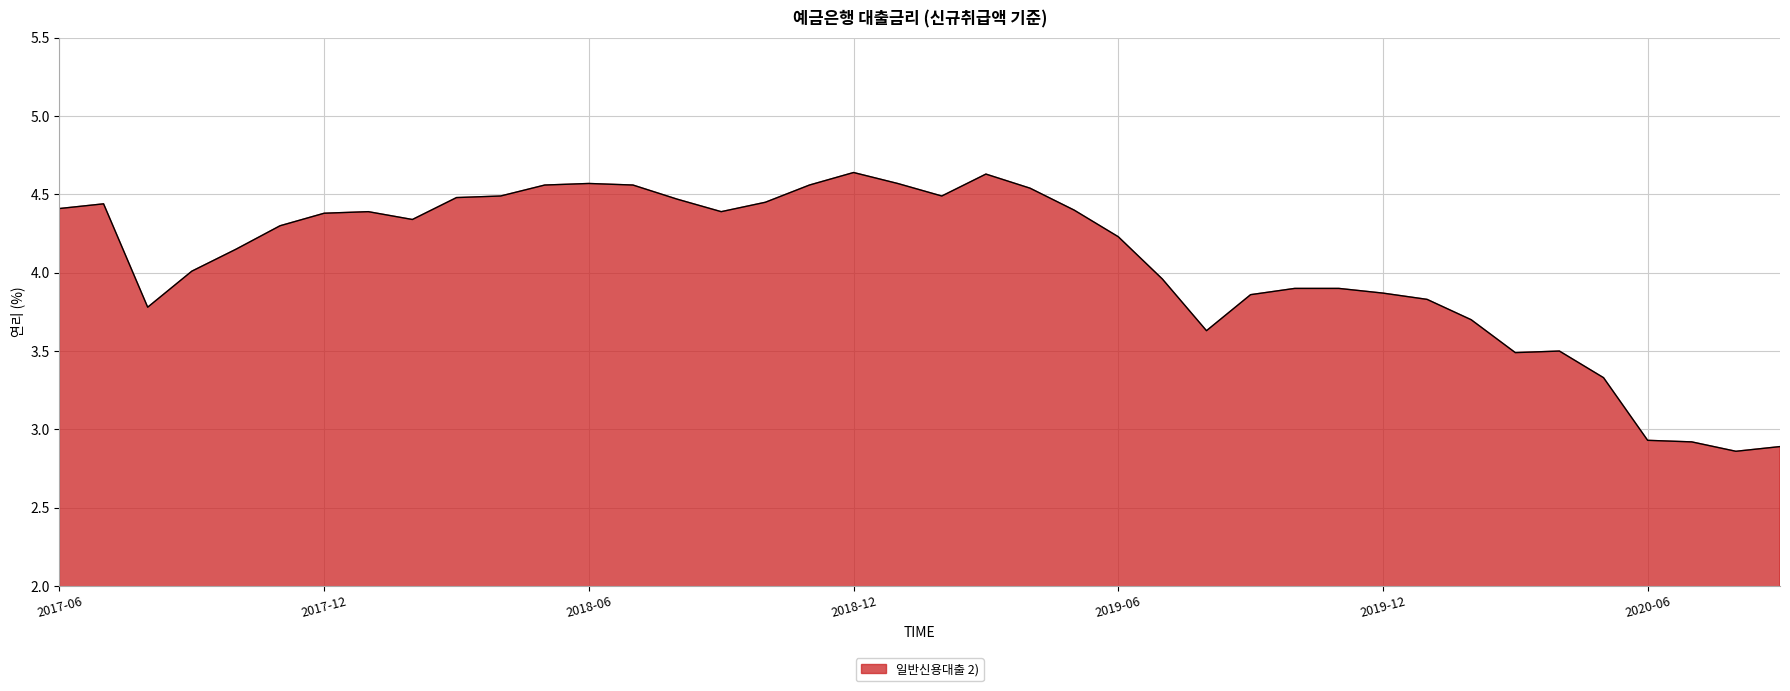

What is the difference between the maximum and minimum values?

1.8